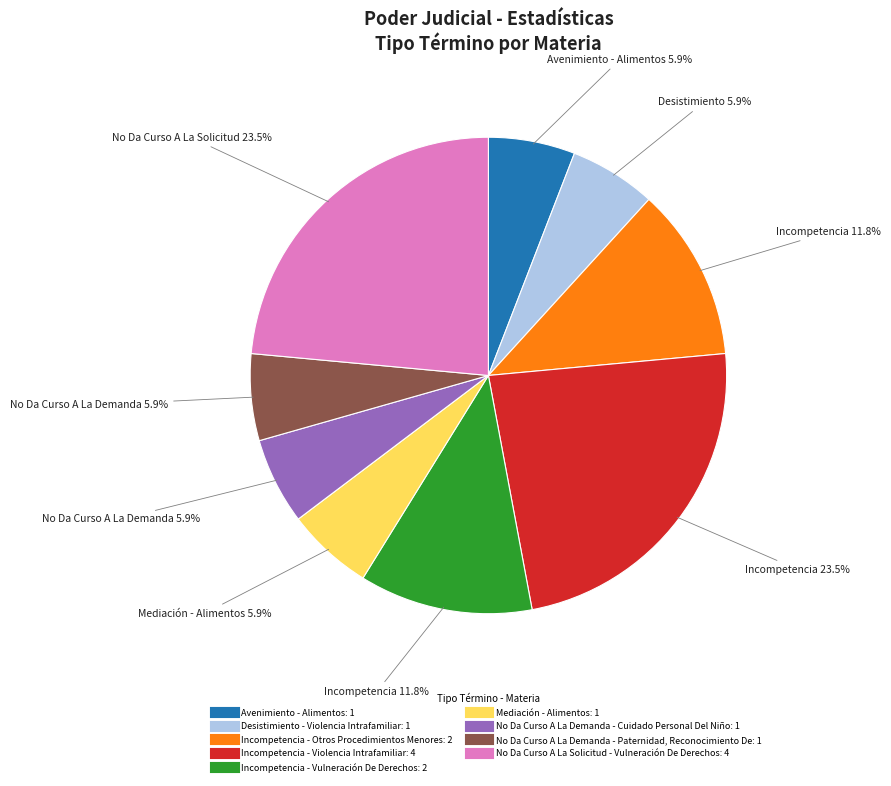

How much of the chart is everything except No Da Curso A La Demanda - Cuidado Personal Del Niño?

94.1%